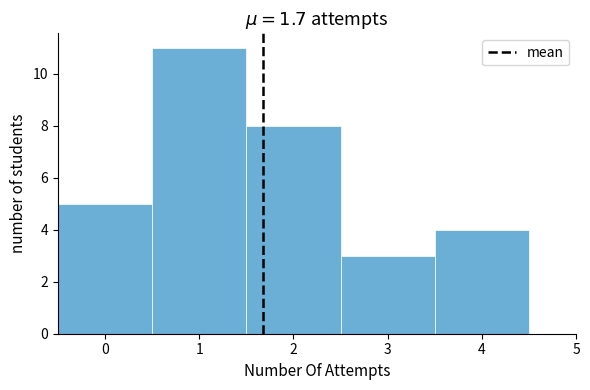

What is the height of the bar covering 0.5 to 1.5 on the x-axis? The values are not printed on the chart, so give them approximately, as read against the axis.

11